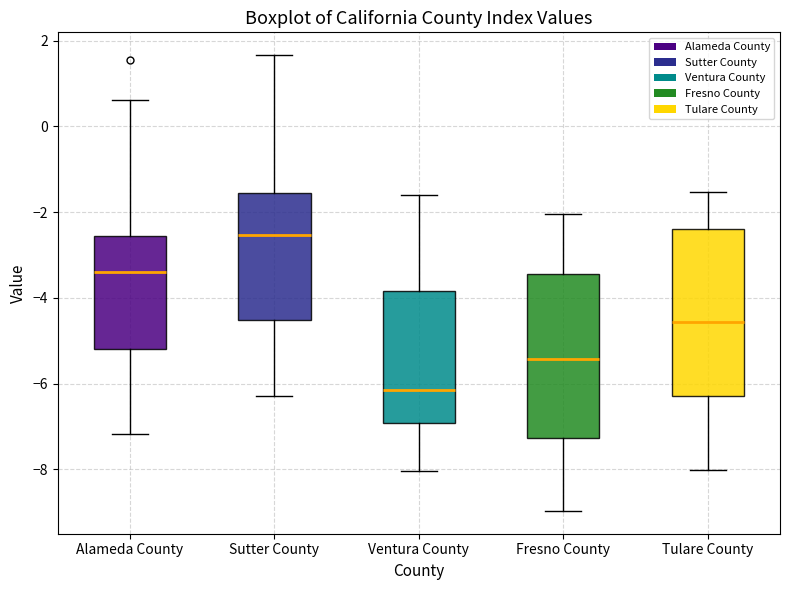

Which box has the lowest median line?

Ventura County